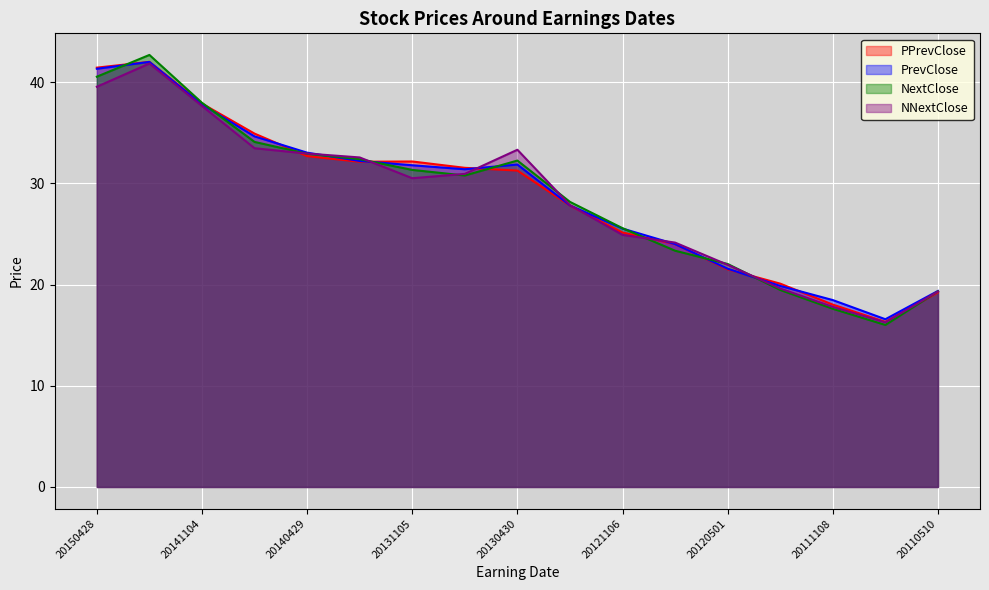

How many categories are shown in the chart?

17